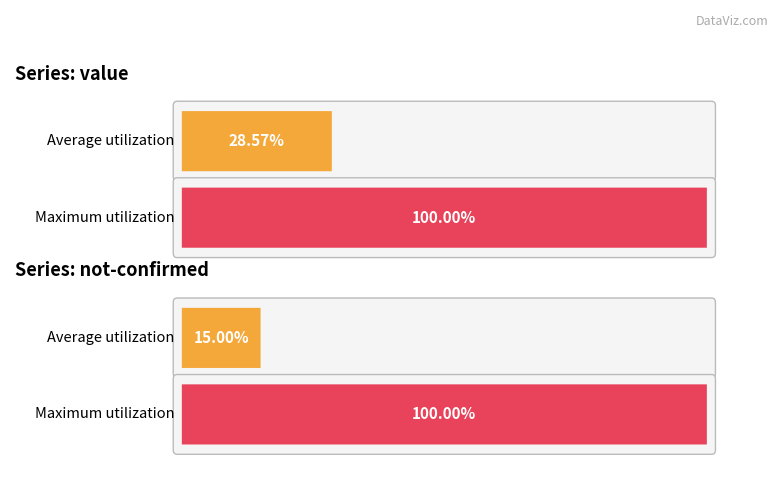

The value of value at 2020-03-17 is 46. True or false?

False